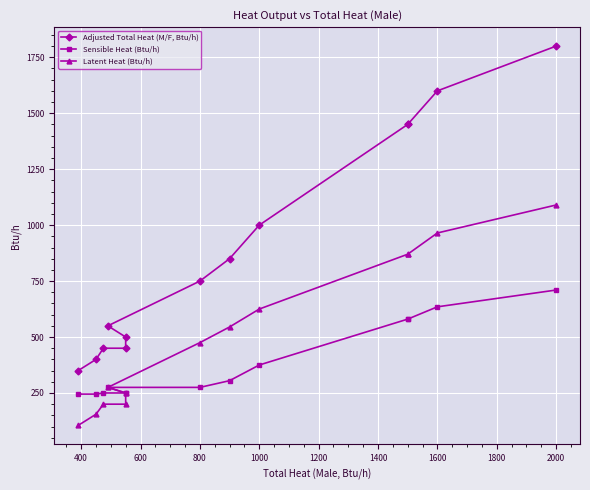

True or false: Latent Heat (Btu/h) has more than 1 points higher than both neighbors.

False